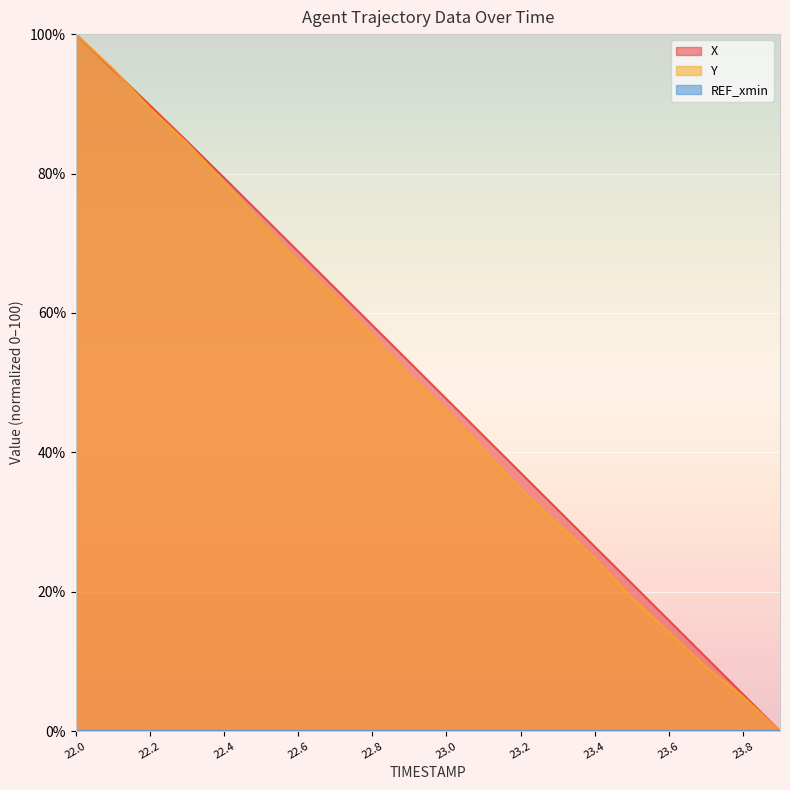

Rank the categories by Y value from highest to lowest.

22.0, 22.1, 22.2, 22.3, 22.4, 22.5, 22.6, 22.7, 22.8, 22.9, 23.0, 23.1, 23.2, 23.3, 23.4, 23.5, 23.6, 23.7, 23.8, 23.9